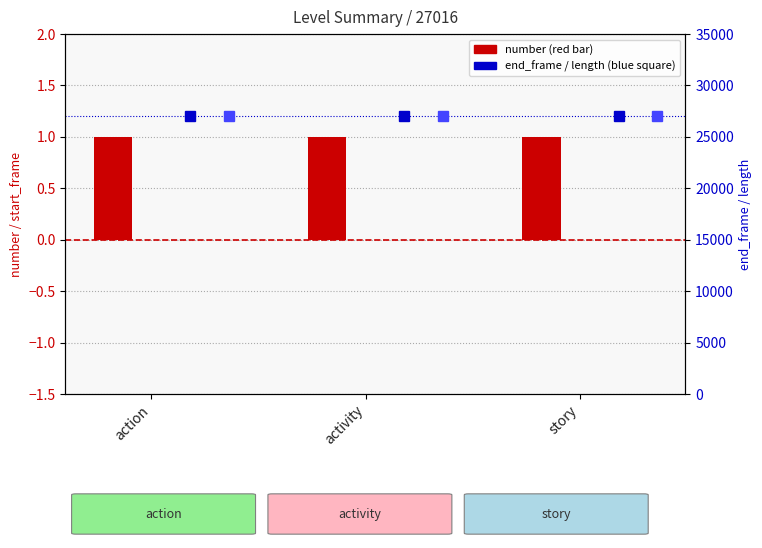

Is it true that number equals 1 at activity?

True